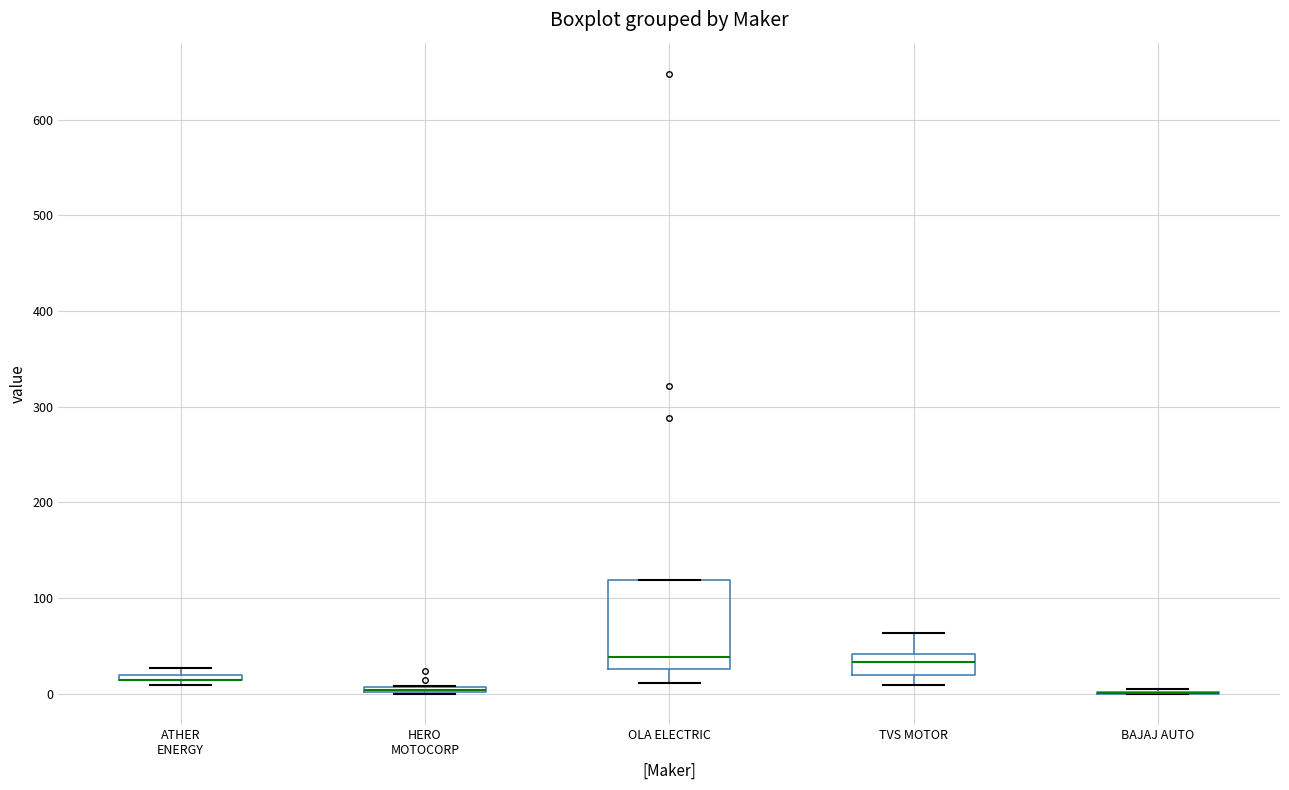

Where is the lower edge of the box for HERO MOTOCORP on the y-axis? The values are not printed on the chart, so give them approximately, as read against the axis.

0